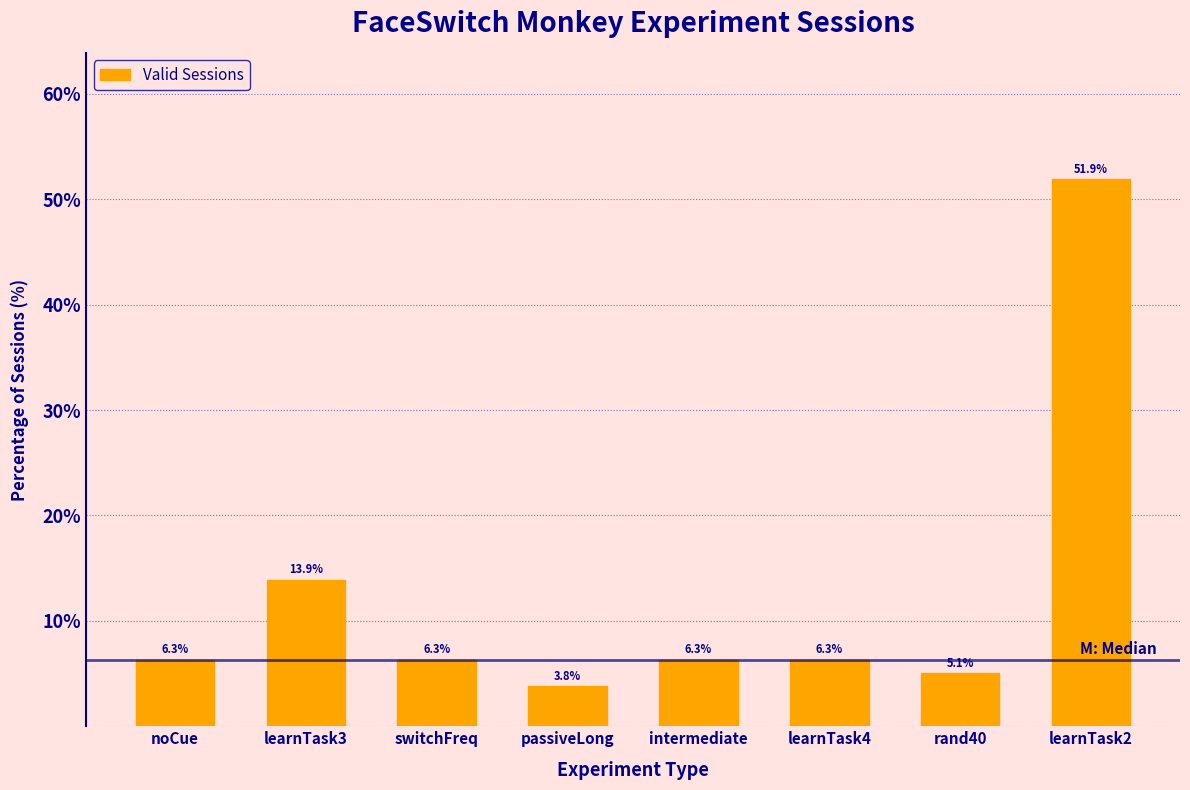

Reading left to right, extract all data points from this chart.

noCue=6.3	learnTask3=13.9	switchFreq=6.3	passiveLong=3.8	intermediate=6.3	learnTask4=6.3	rand40=5.1	learnTask2=51.9